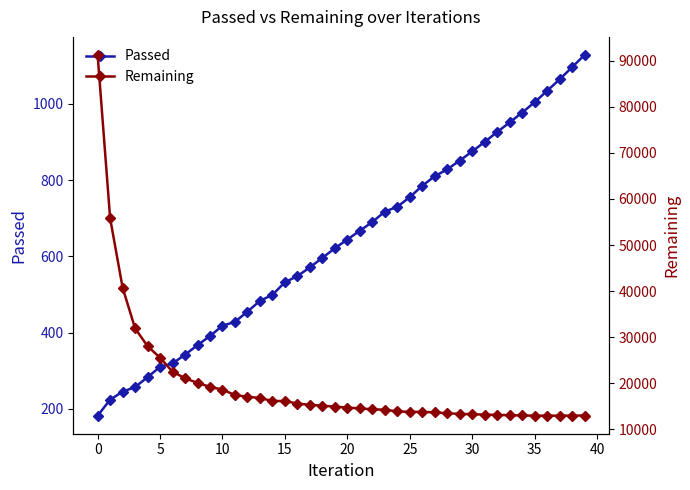

What is the lowest value of the Passed series?

182